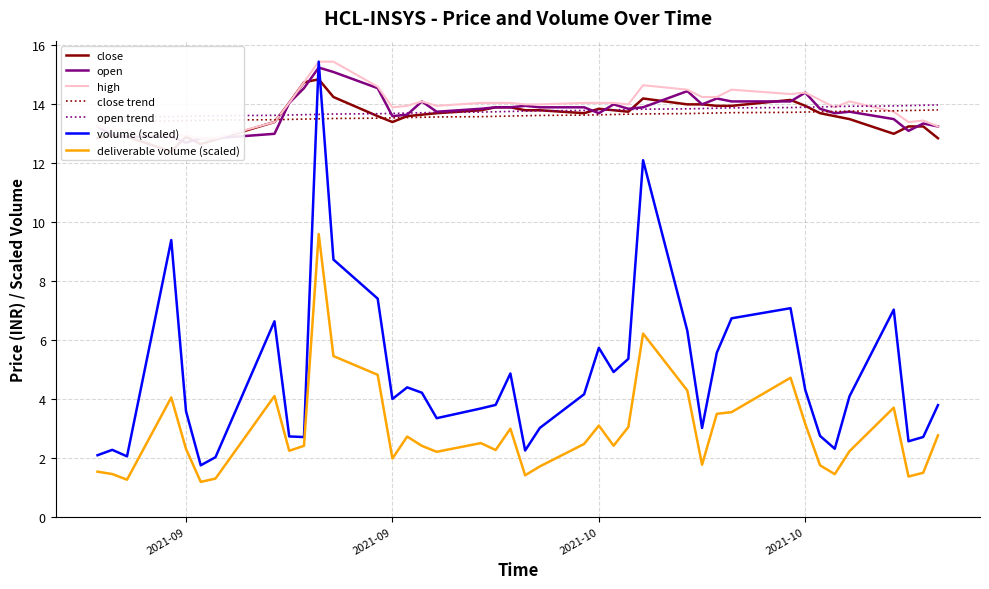

At how many categories does at least one series exceed 12?

40